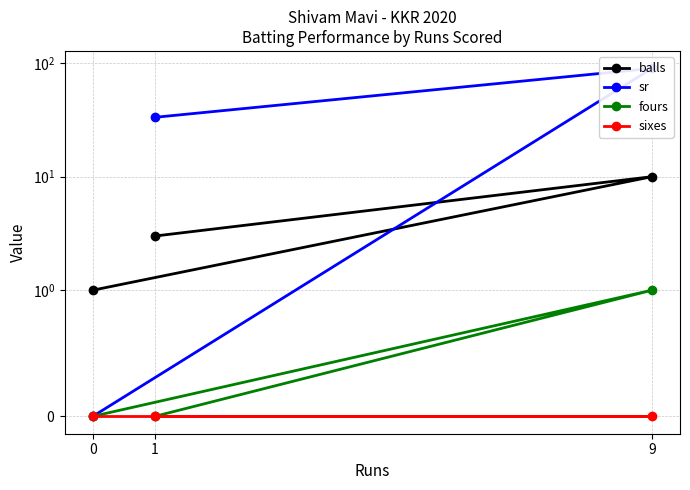

Rank the series at 9 from lowest to highest value.

sixes, fours, balls, sr